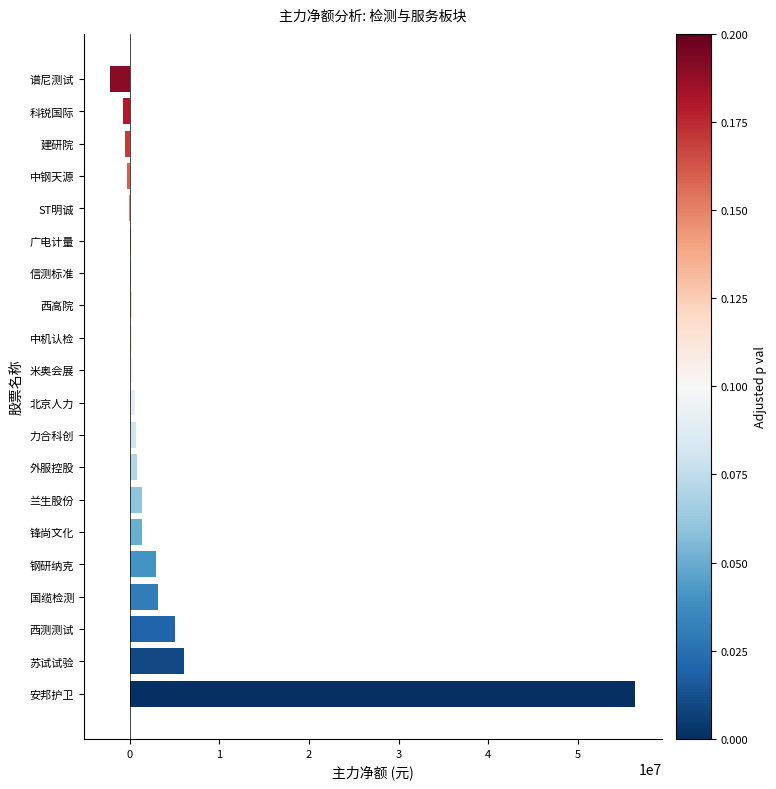

What is the greatest value displayed?

56451191